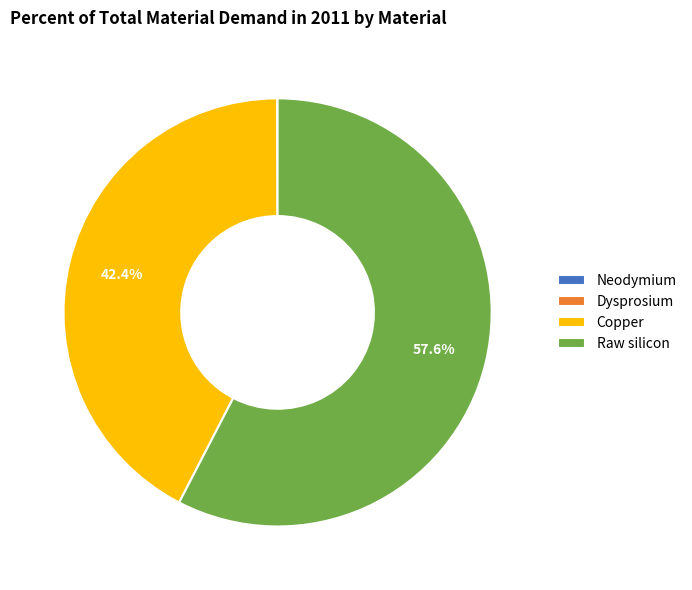

To the nearest percent, what is the difference between the largest and smallest slice percentages?

58%